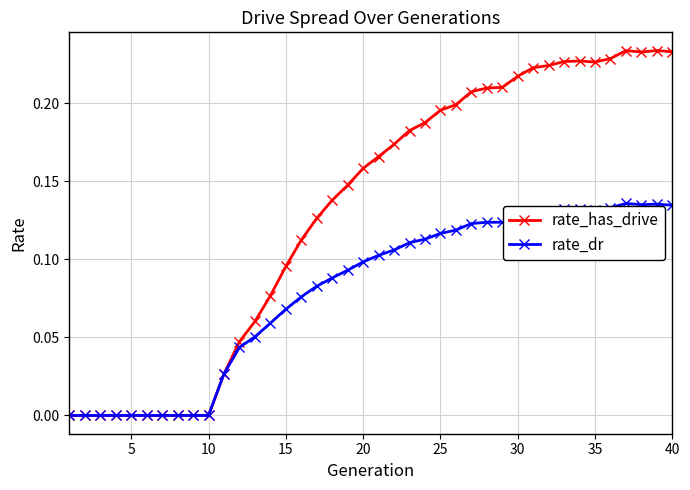

In rate_has_drive, how many points are higher than both neighbors (excluding endpoints)?

3